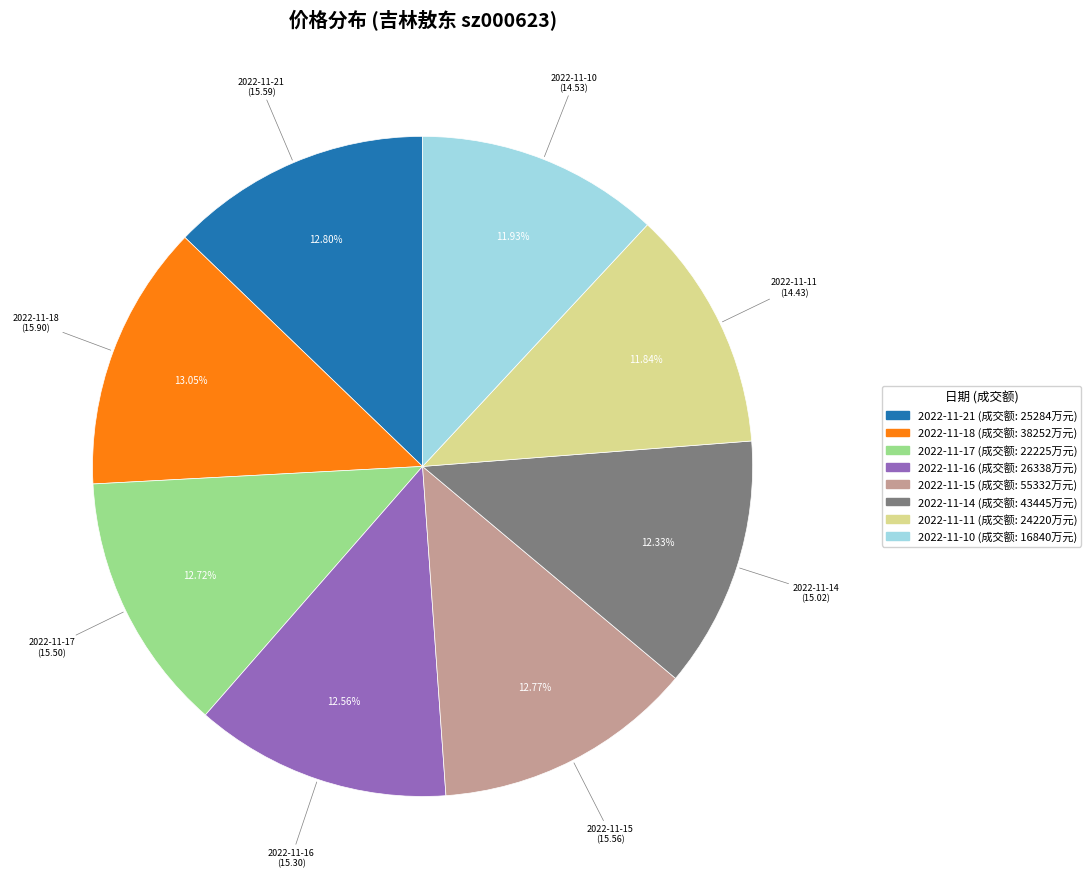

Between 2022-11-11 and 2022-11-18, which is larger?

2022-11-18